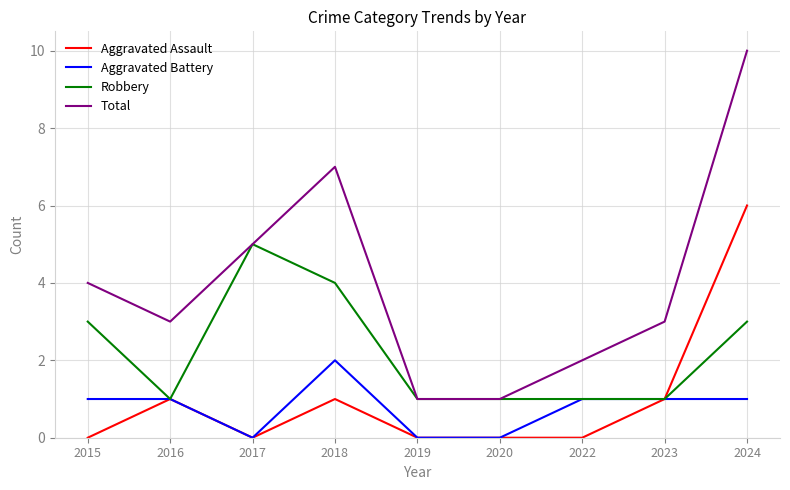

Where is the first local minimum for Aggravated Assault?

2017